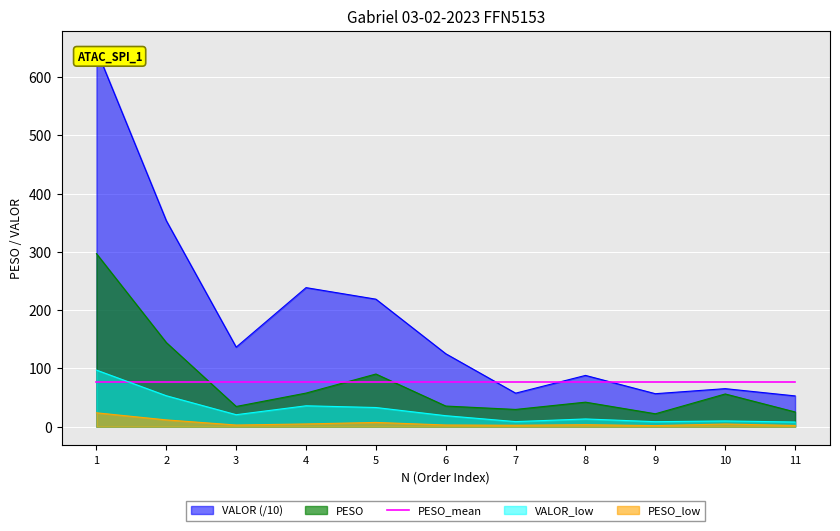

Which series ends up on top after the final intersection of VALOR_low and PESO_mean?

PESO_mean